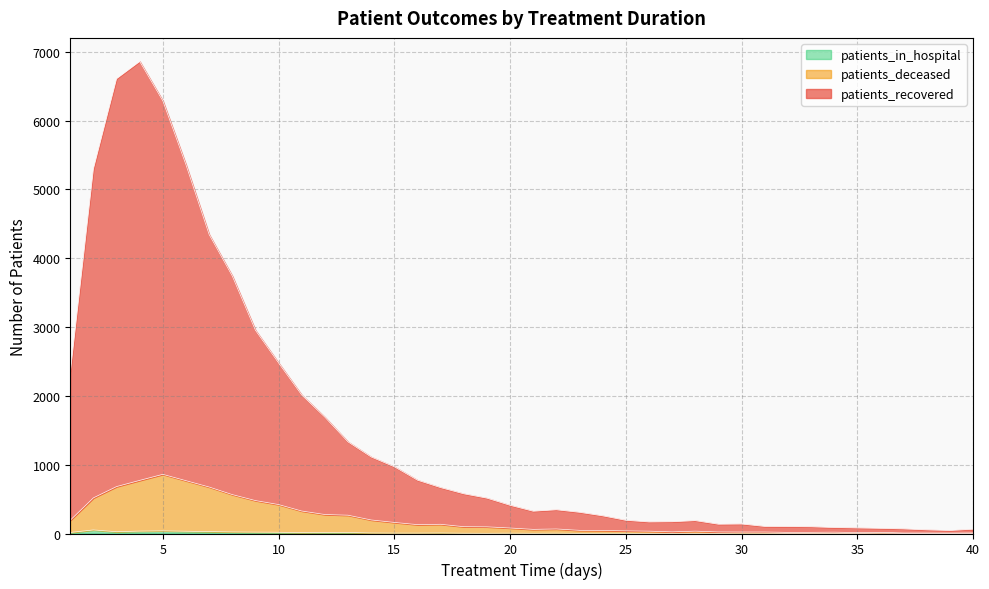

How many values in the patients_in_hospital series exceed 5?

17